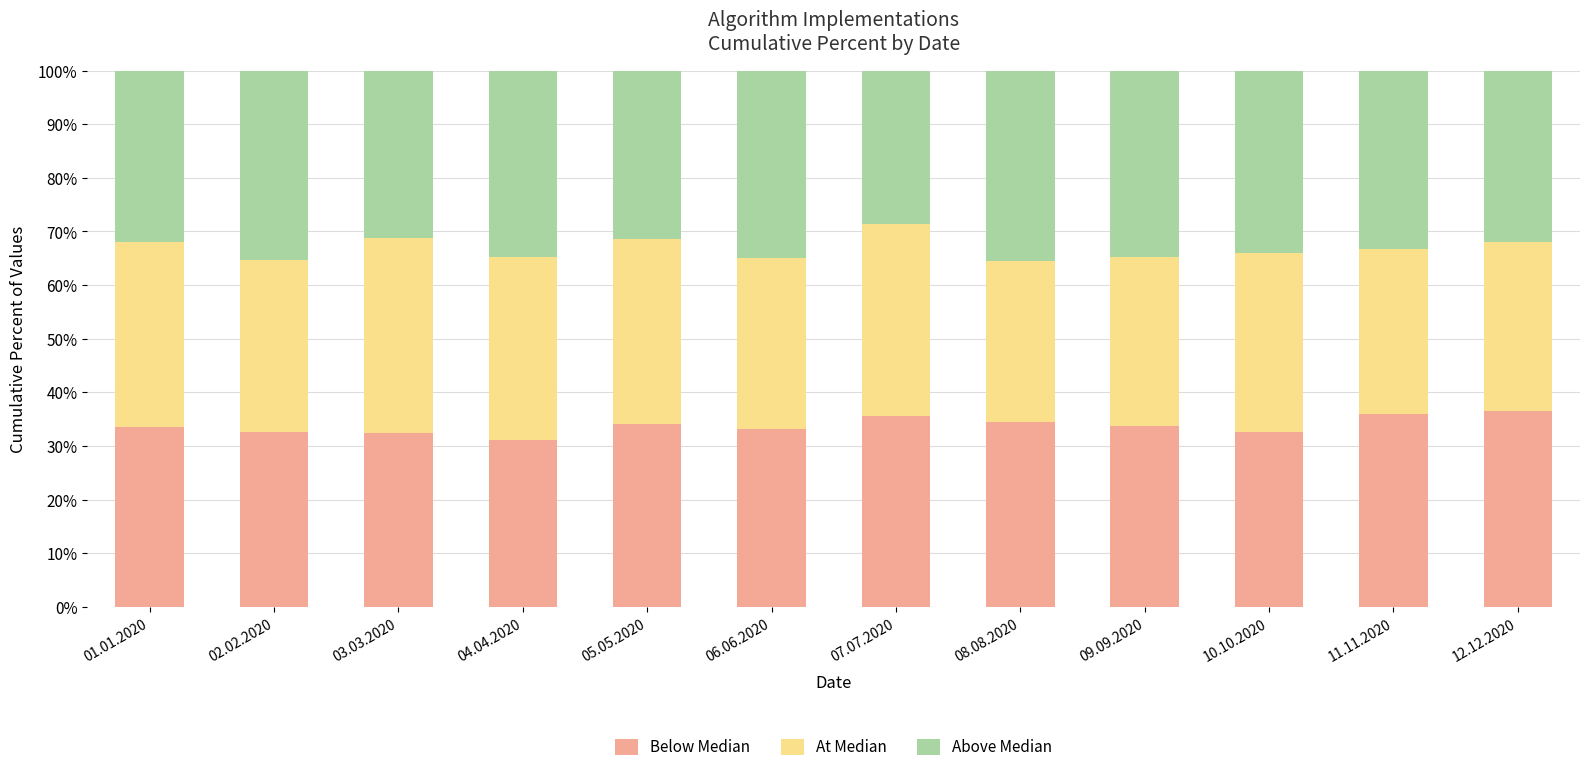

What is the difference between the maximum and second lowest values in the Below Median series?

4.0